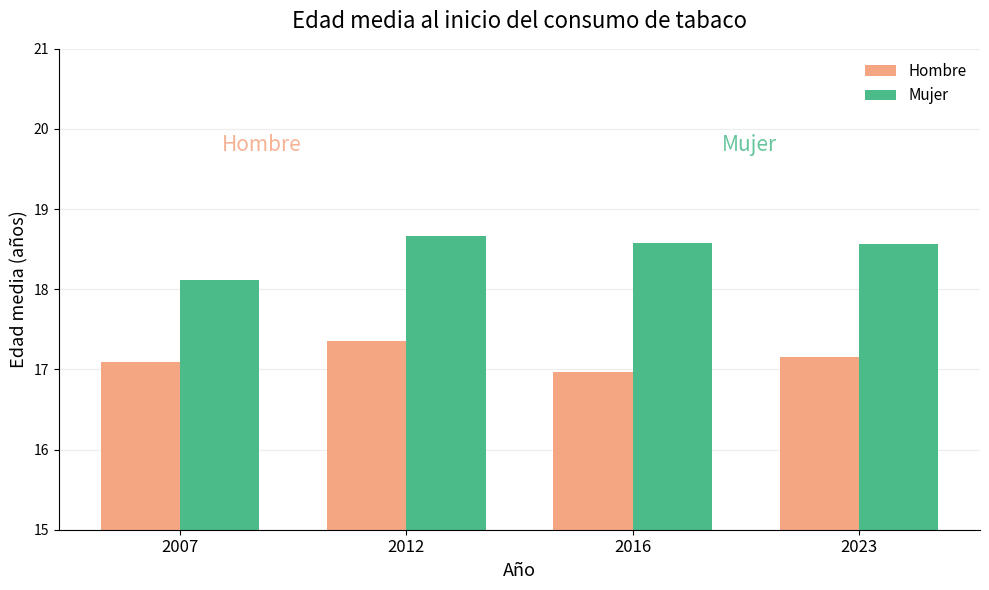

What are all the series names shown in the legend?

Hombre, Mujer